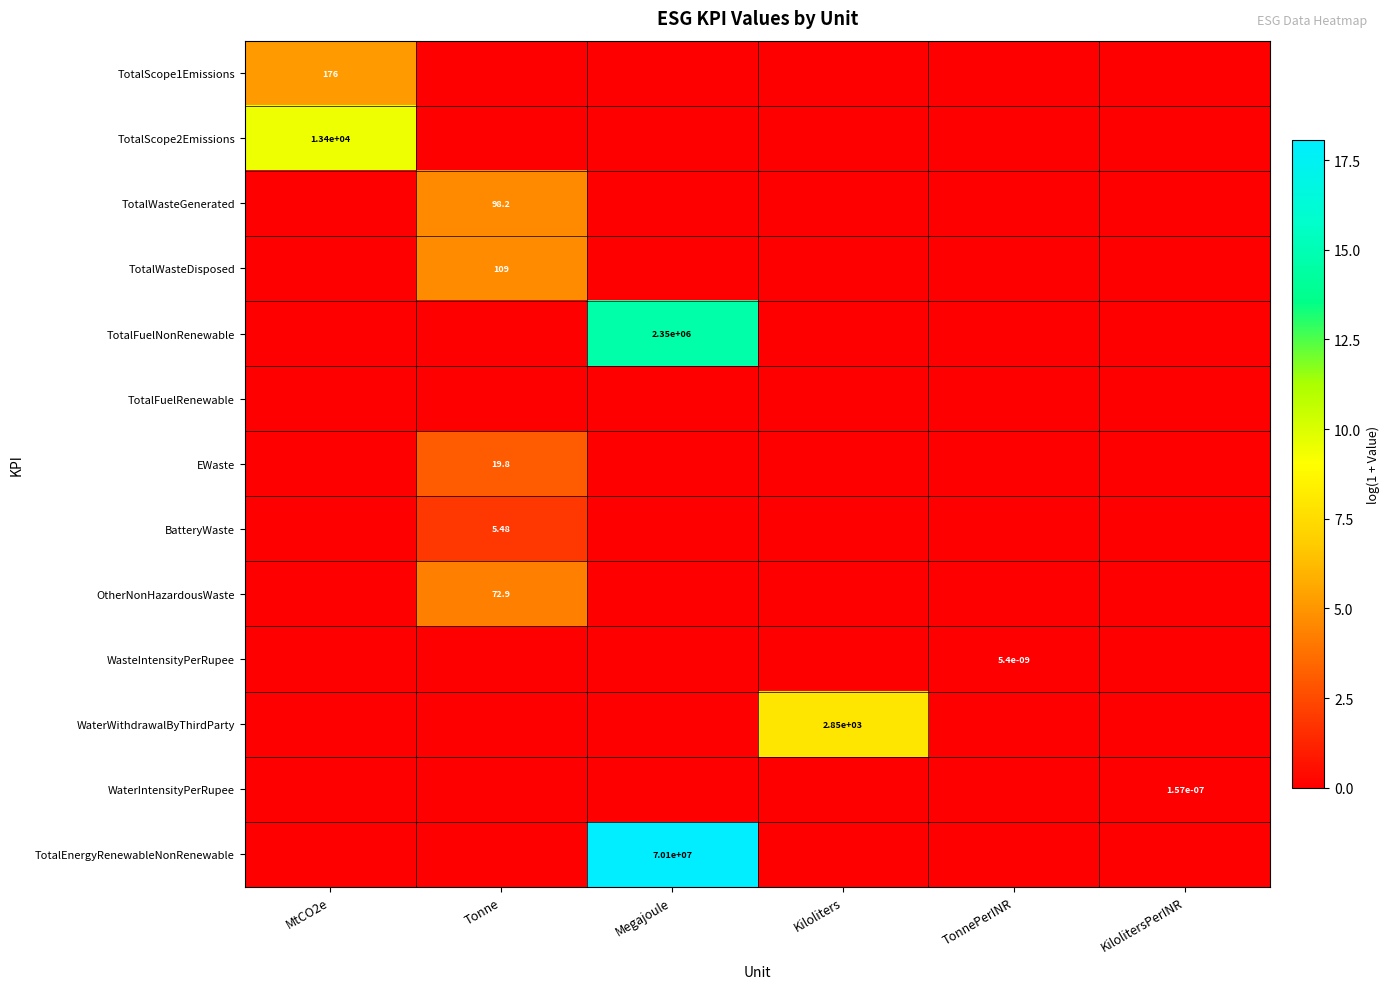

Which series has the widest spread of values?

TotalEnergyRenewableNonRenewable